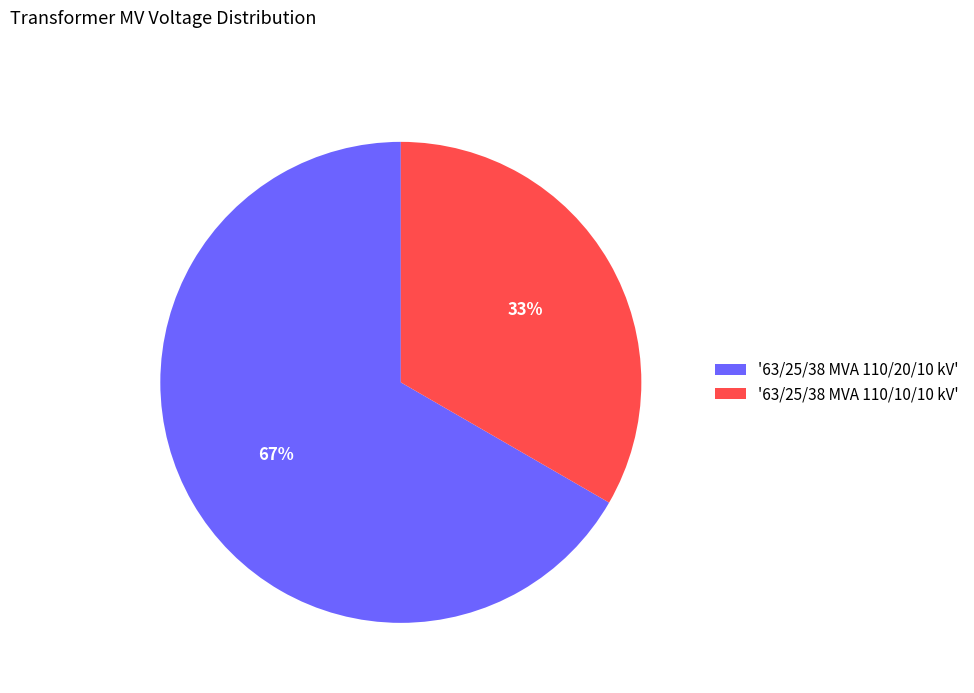

What percentage is the '63/25/38 MVA 110/20/10 kV' slice, to the nearest percent?

67%